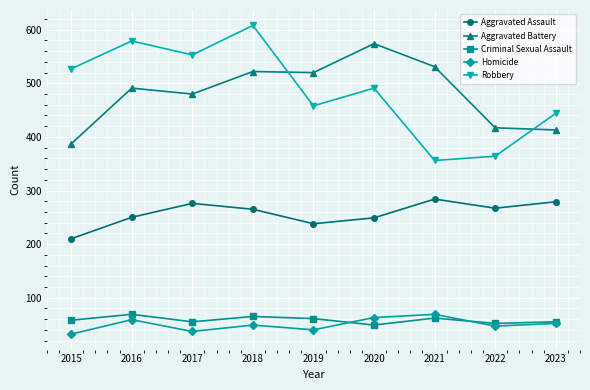

At which label does Robbery reach its peak?

2018